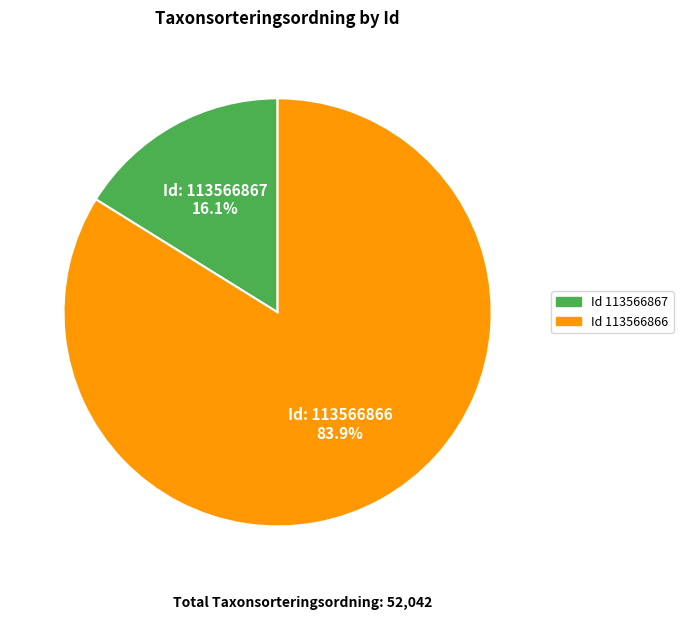

Does any single category account for the majority?

Yes